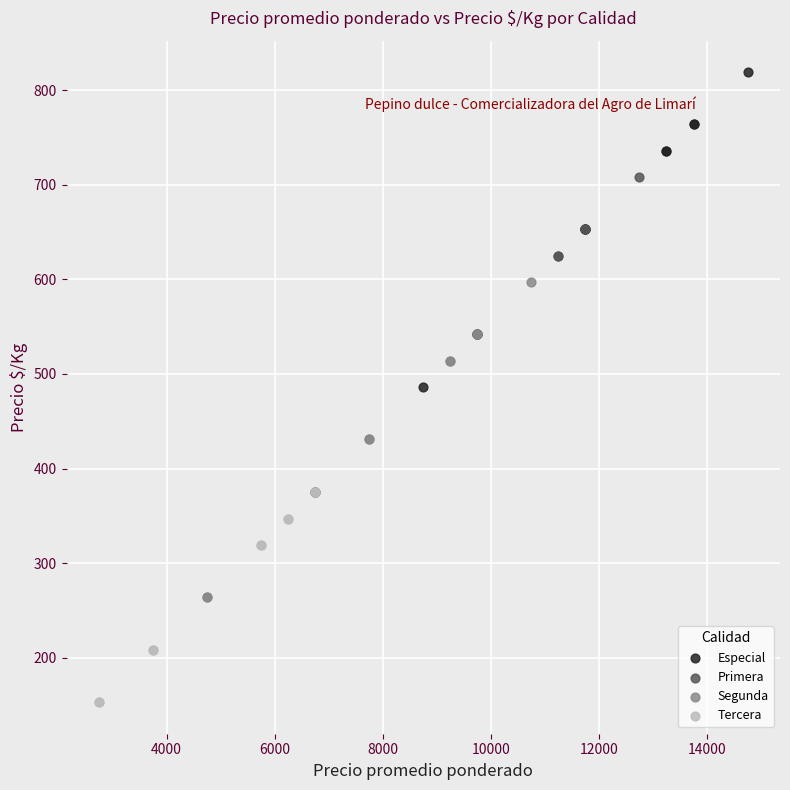

Which series reaches the maximum Y coordinate?

Especial